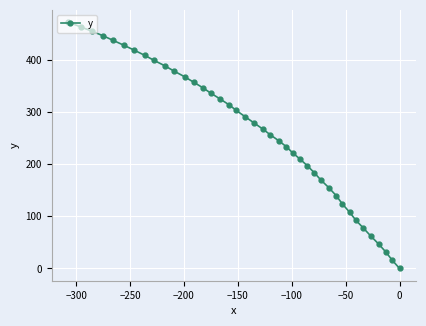

What is the value of the 34th point from the left?

92.6